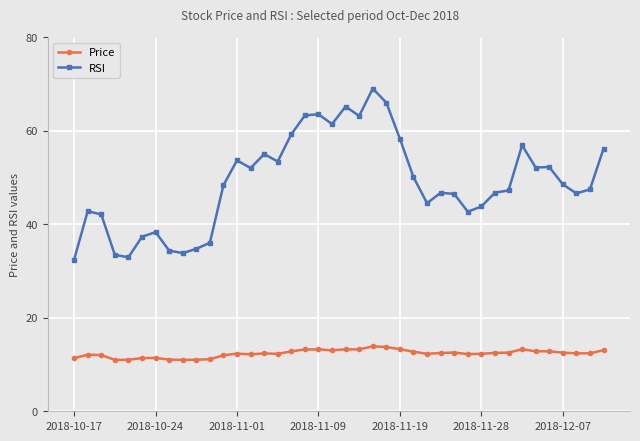

What are all the series names shown in the legend?

Price, RSI